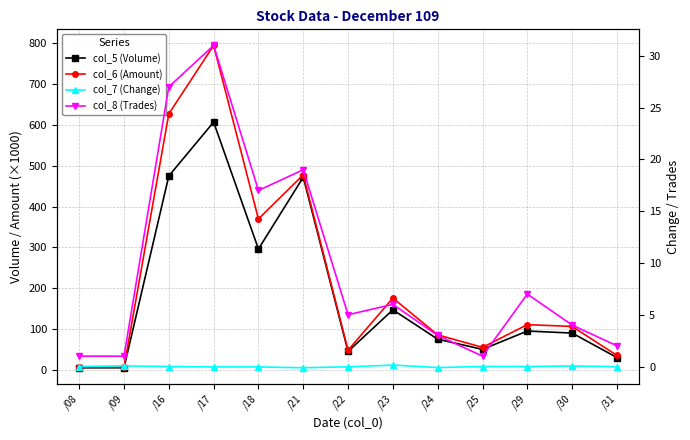

Rank the categories by col_5 (Volume) value from lowest to highest.

/08, /09, /31, /22, /25, /24, /30, /29, /23, /18, /21, /16, /17